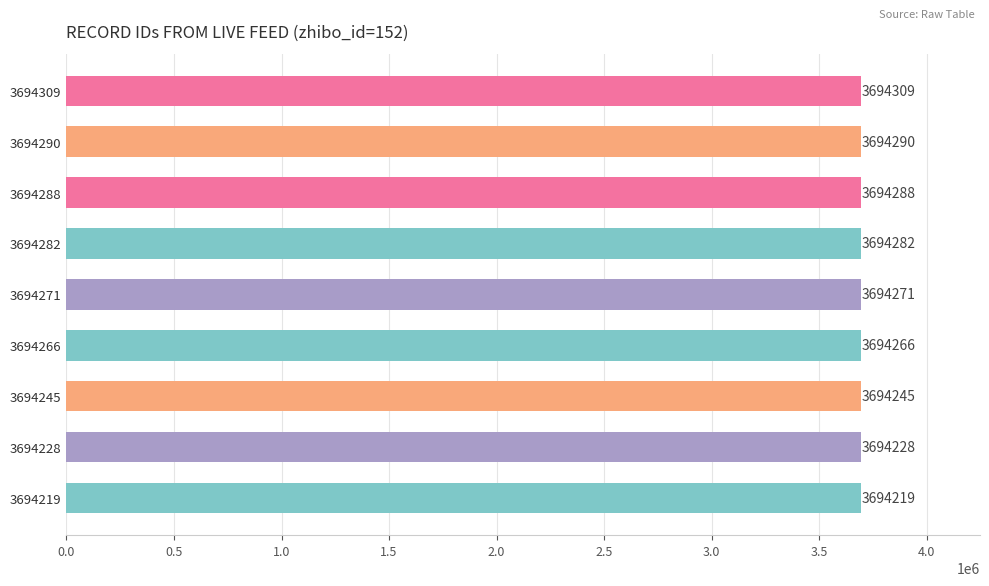

The value at 3694271 is 1690500. True or false?

False